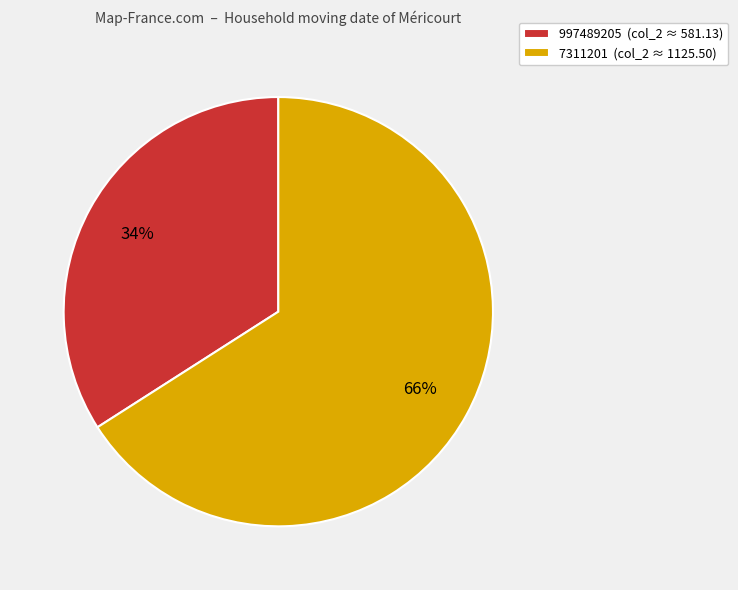

Which has a higher value, 997489205 or 7311201?

7311201